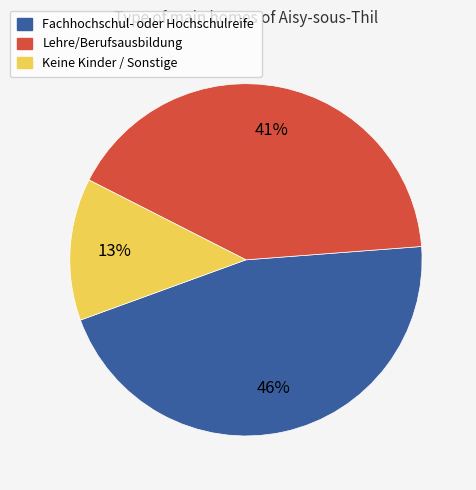

To the nearest percent, what is the average slice percentage?

33%